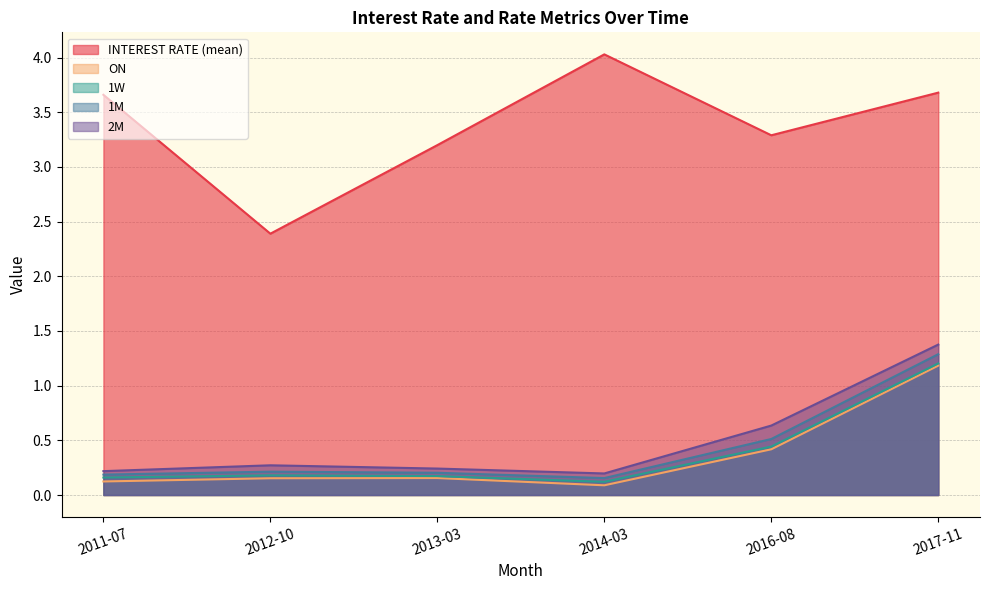

What is the label of the 1st point from the right?

2017-11